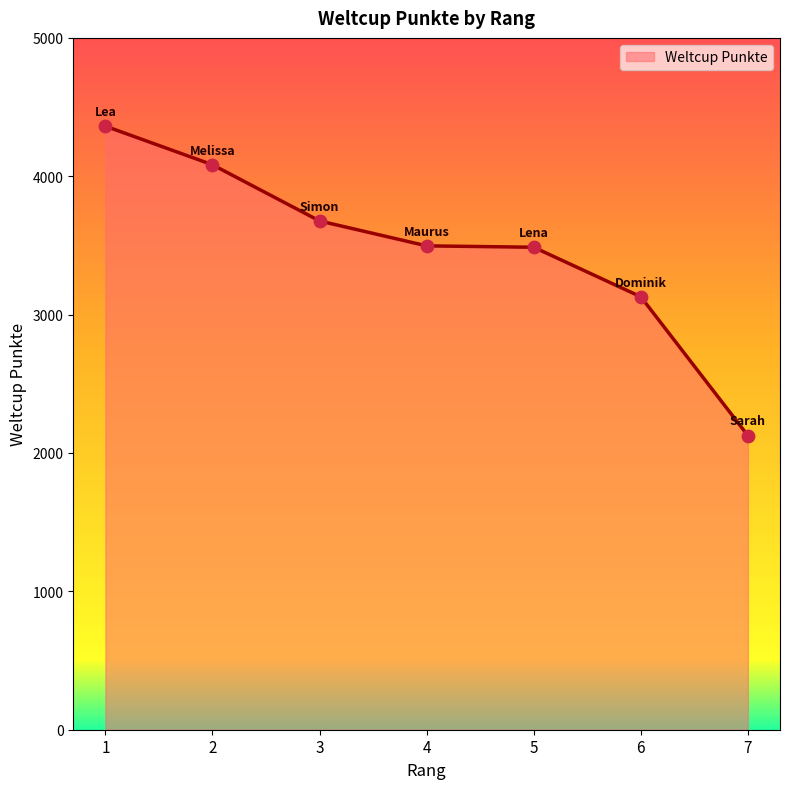

Approximately how many times larger is the value at 3 compared to 5?

1.1